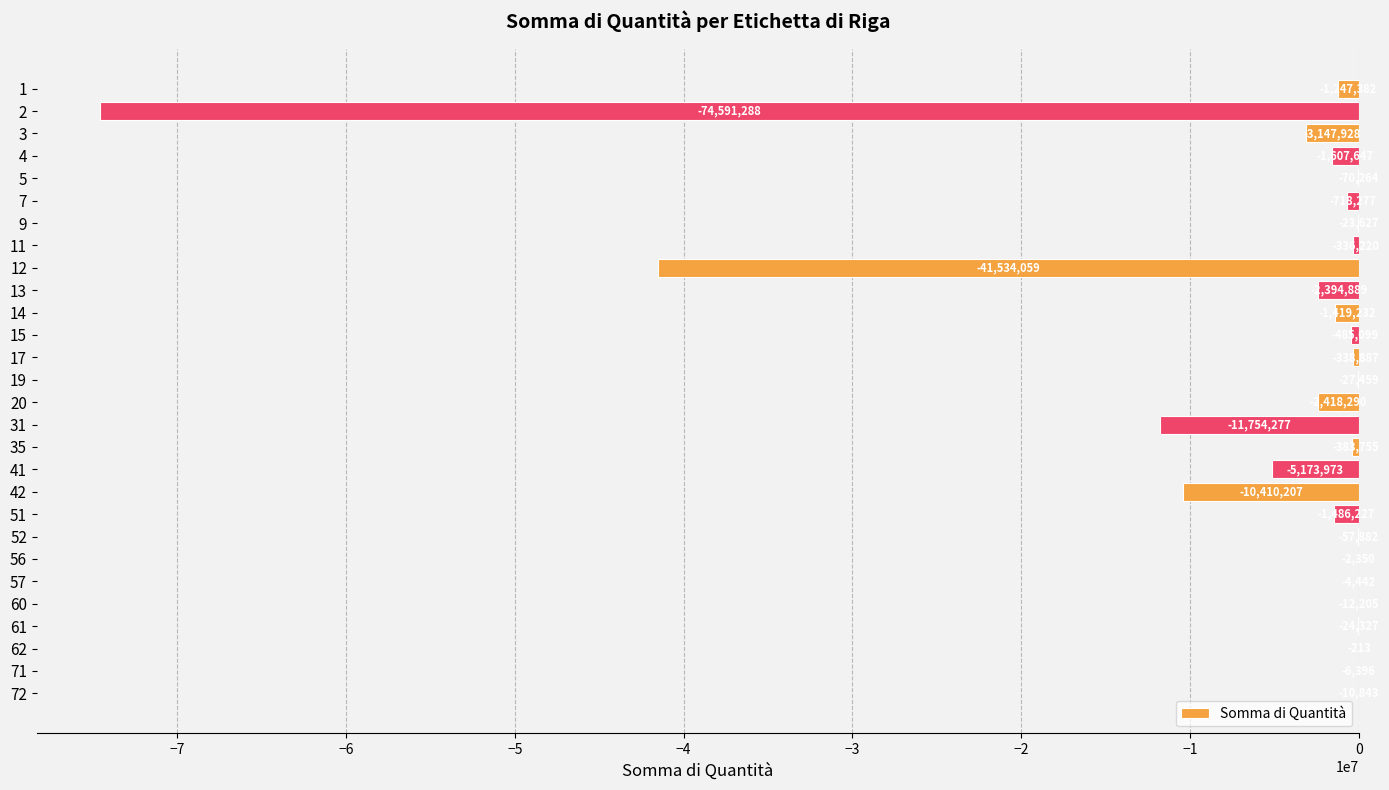

Does the chart contain stacked bars?

No